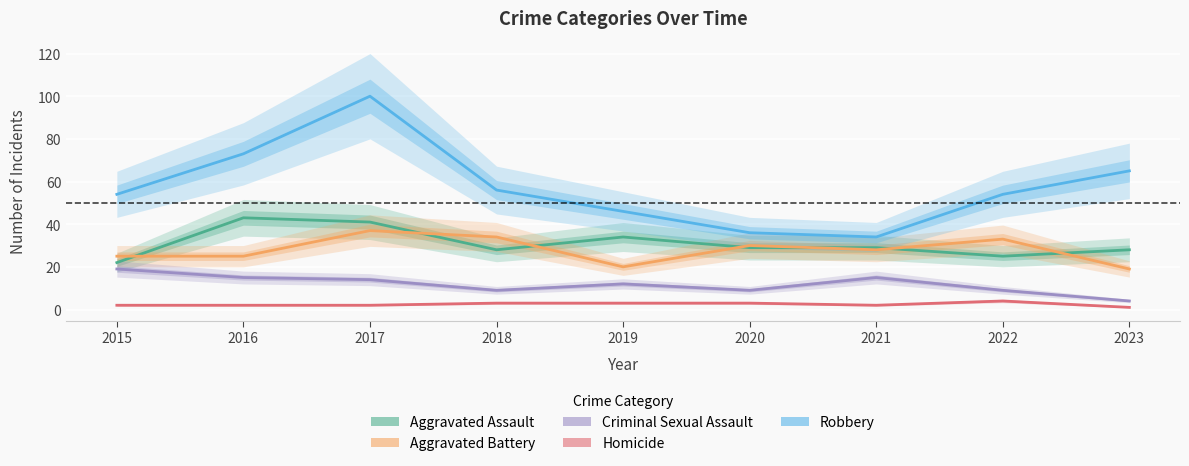

Which series changed the most between 2016 and 2021?

Robbery